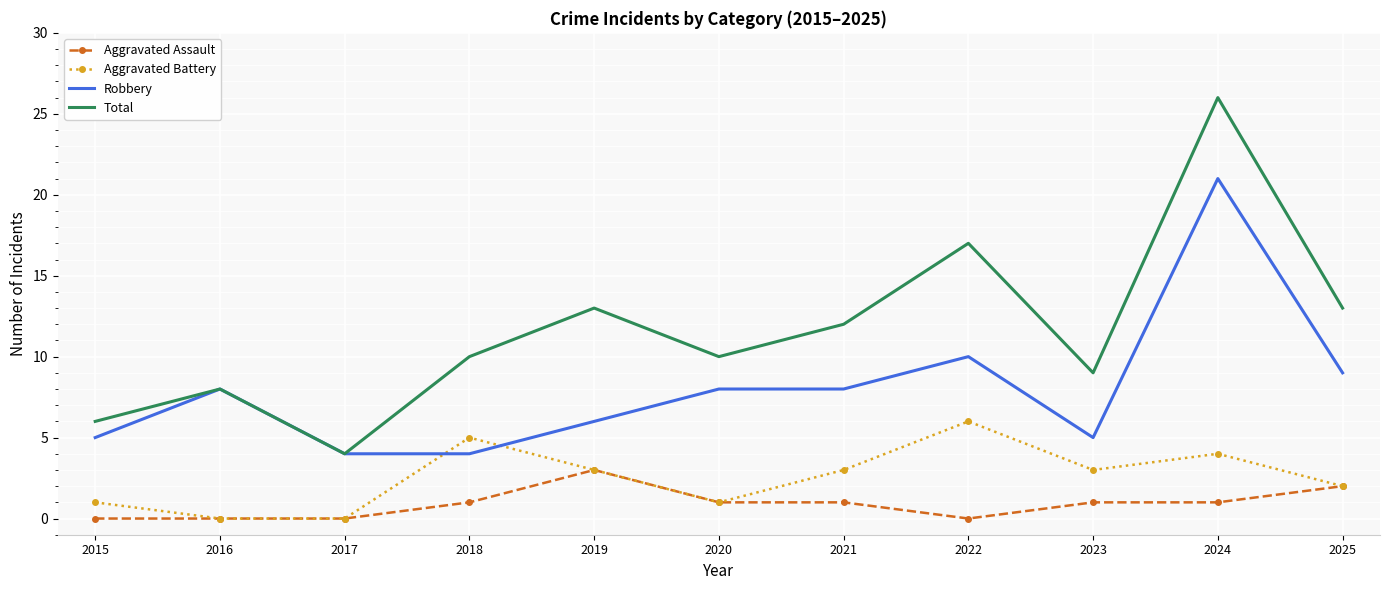

What is the minimum value for Robbery?

4